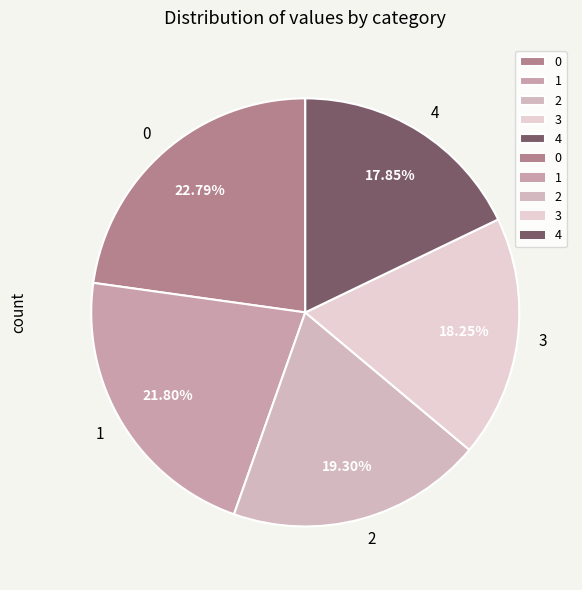

Combined, do 4 and 0 account for over 50%?

No